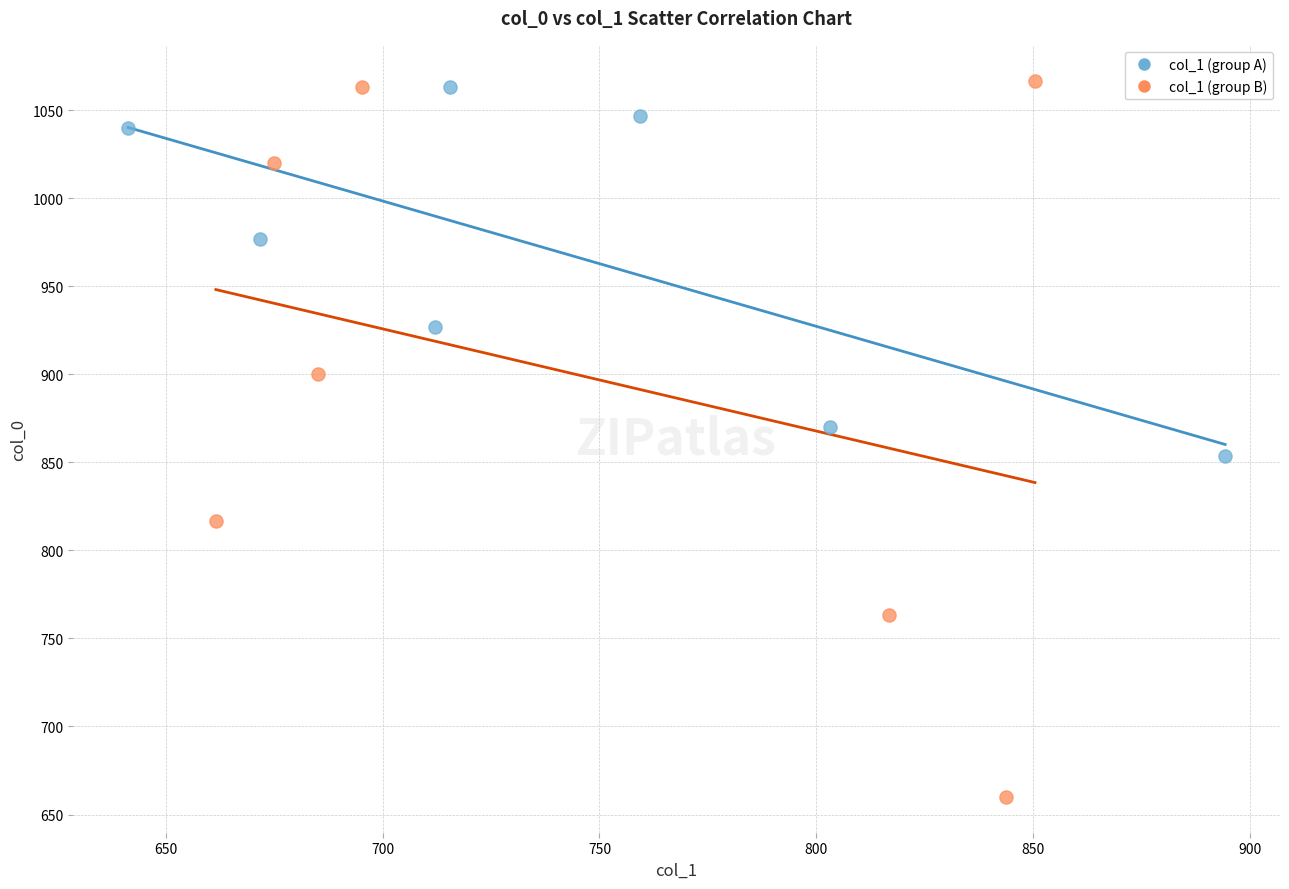

Which series has the largest Y range (max minus min)?

col_1 (group B)